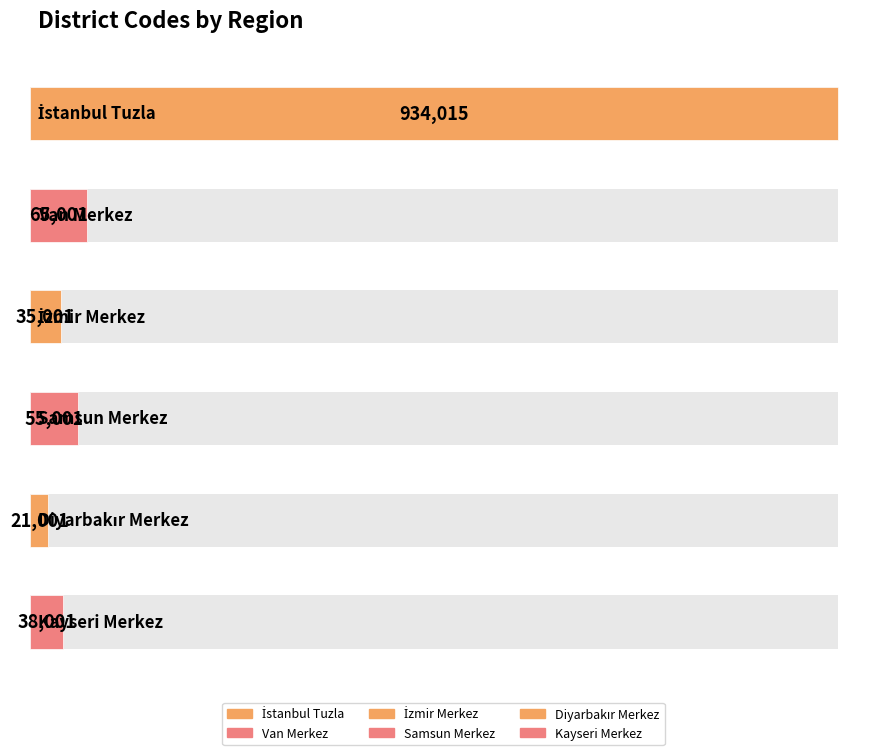

Where is the data nearest to the value 477508?

Van Merkez